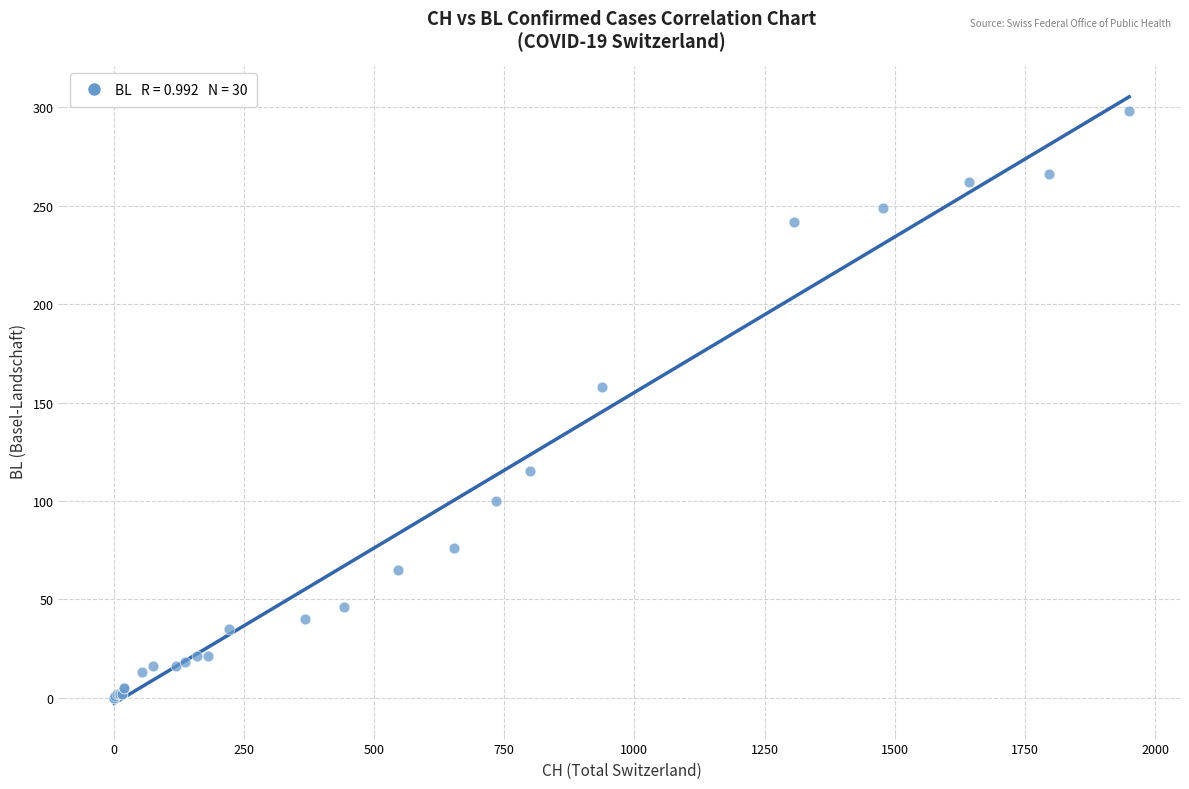

What Y value in the scatter plot is closest to 149?

158